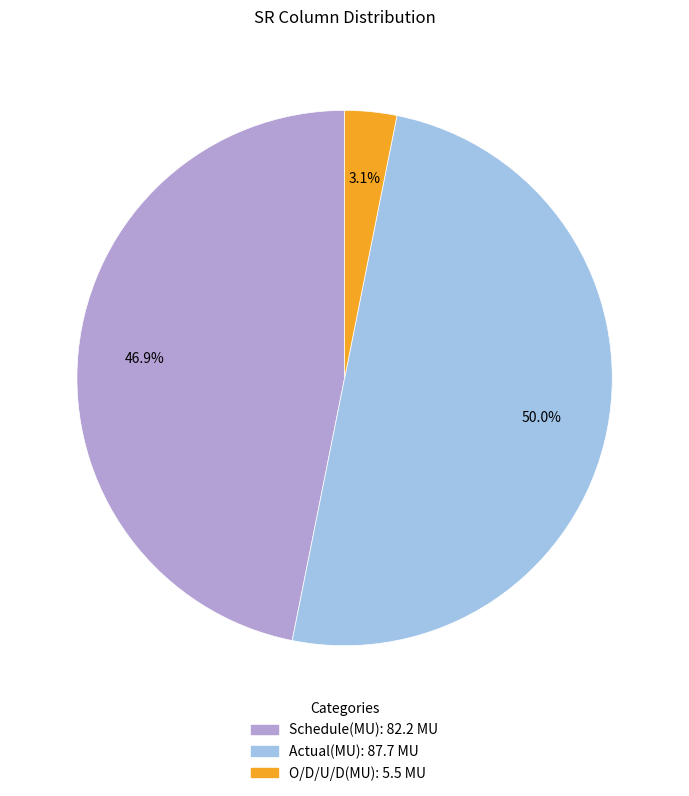

Does O/D/U/D(MU) account for over 50% of the chart?

No